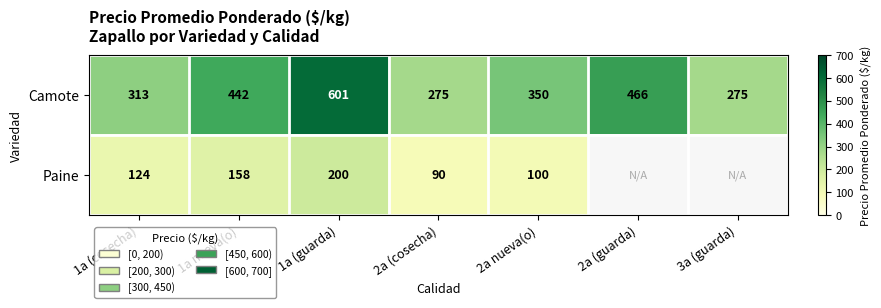

At 2a (cosecha), list the series in order from smallest to largest.

Paine, Camote